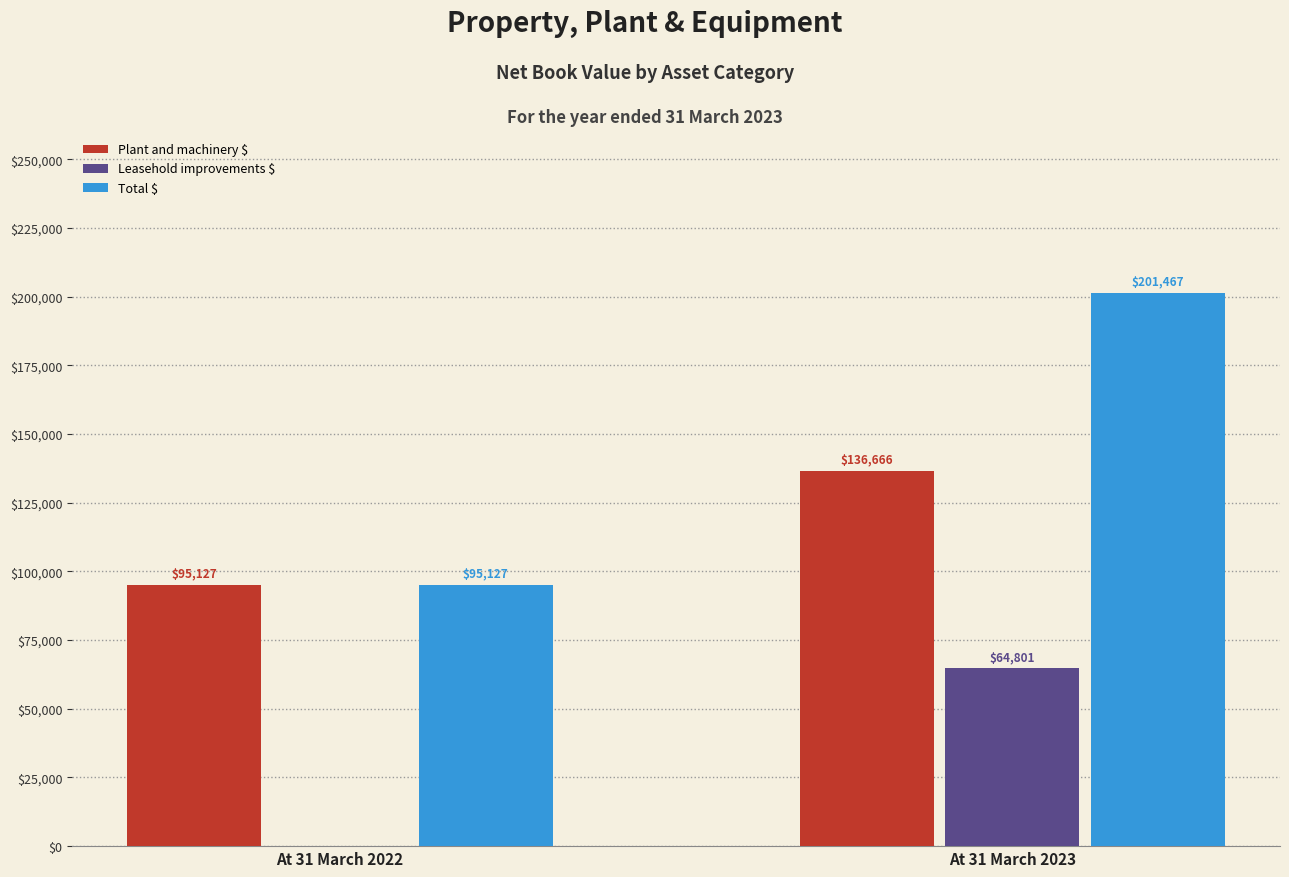

Is it true that Total $ equals 157406 at At 31 March 2022?

False